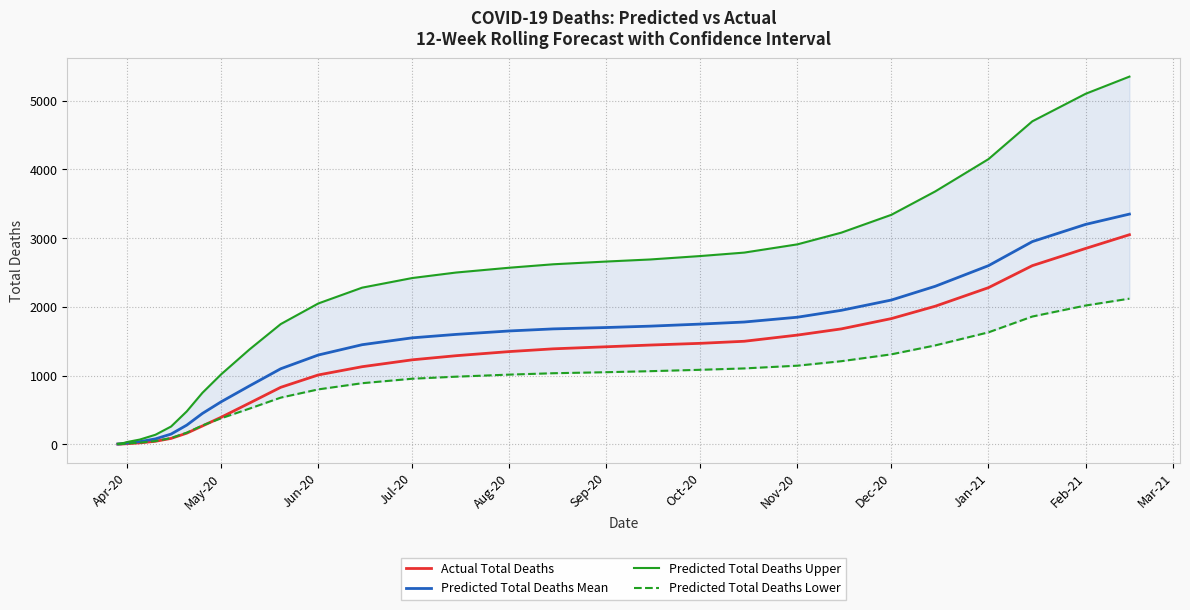

How many lines are shown in the chart?

4